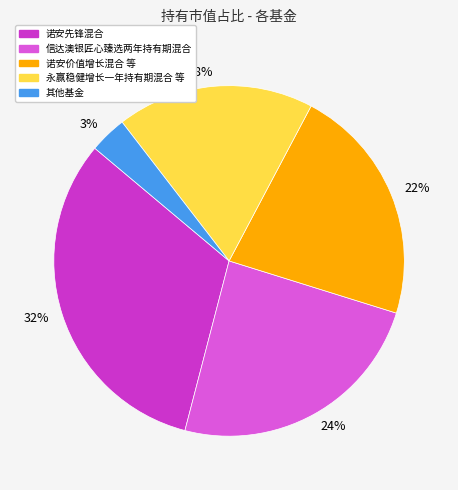

Is it true that 22% is 22% of the pie?

True